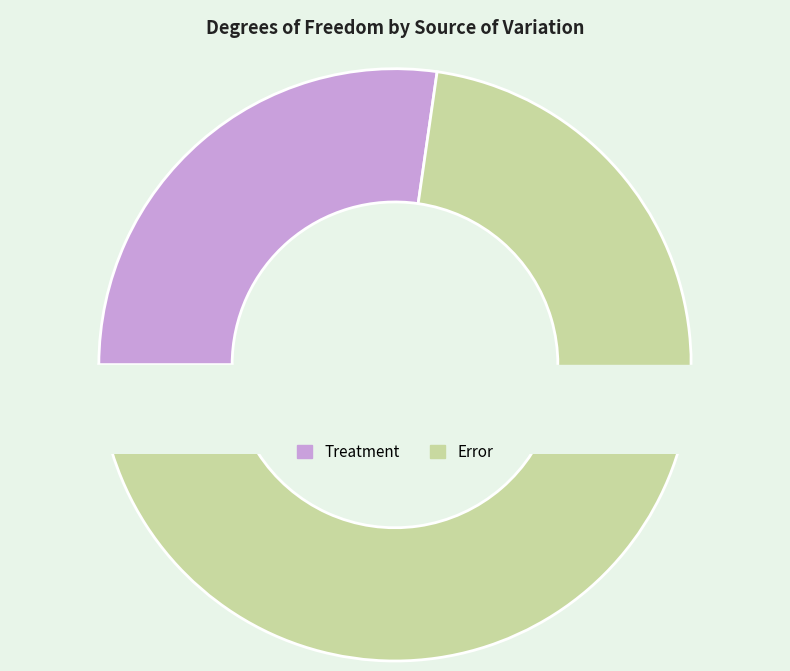

To the nearest percent, what is the combined percentage of Error and Treatment?

100%